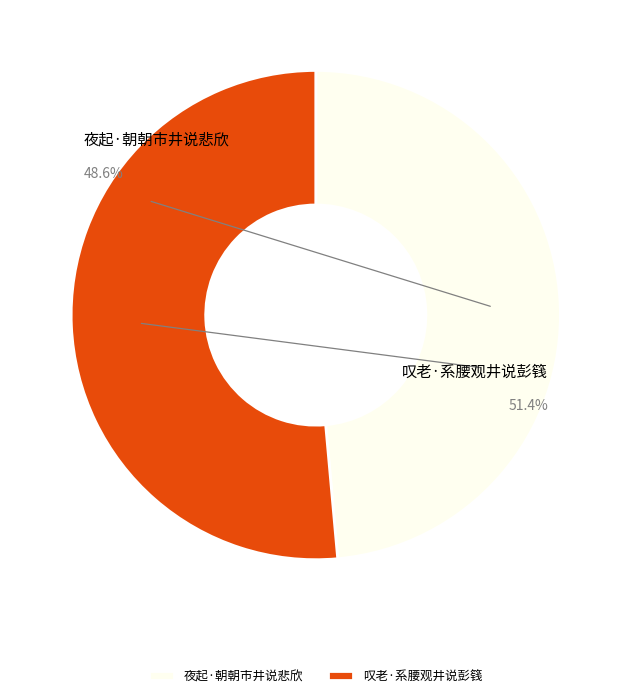

To the nearest percent, what percentage of the pie is 夜起·朝朝市井说悲欣?

49%